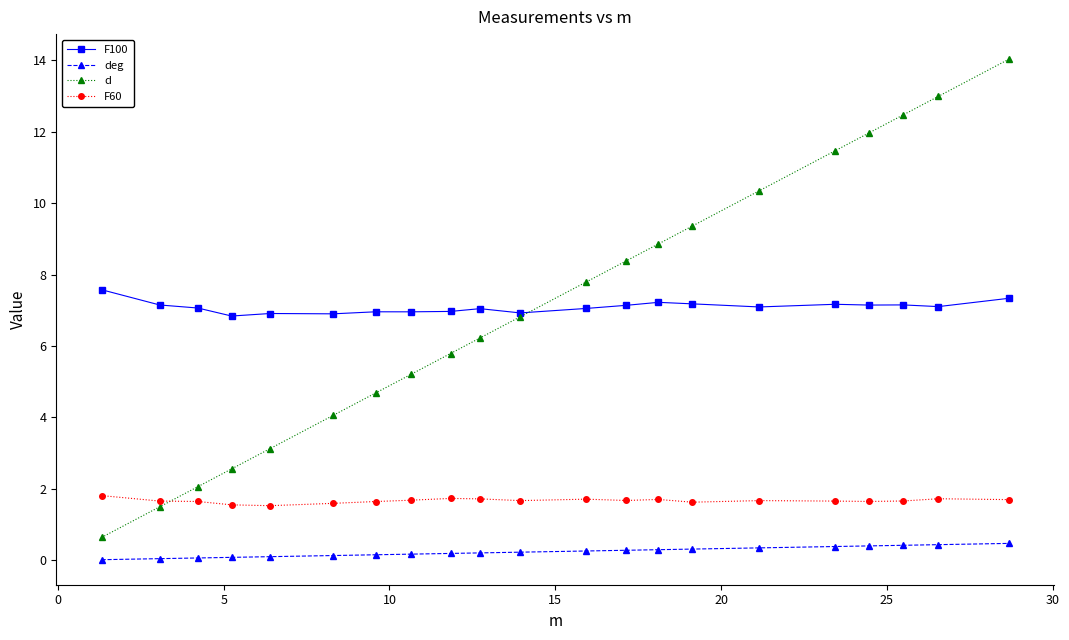

Which series has the widest spread of values?

d